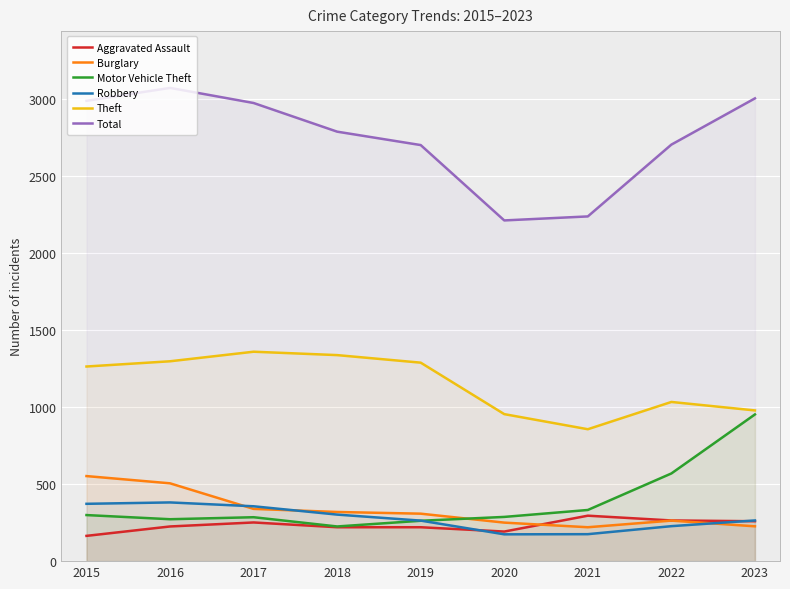

What is the spread (max minus min) of values at 2016?

2846